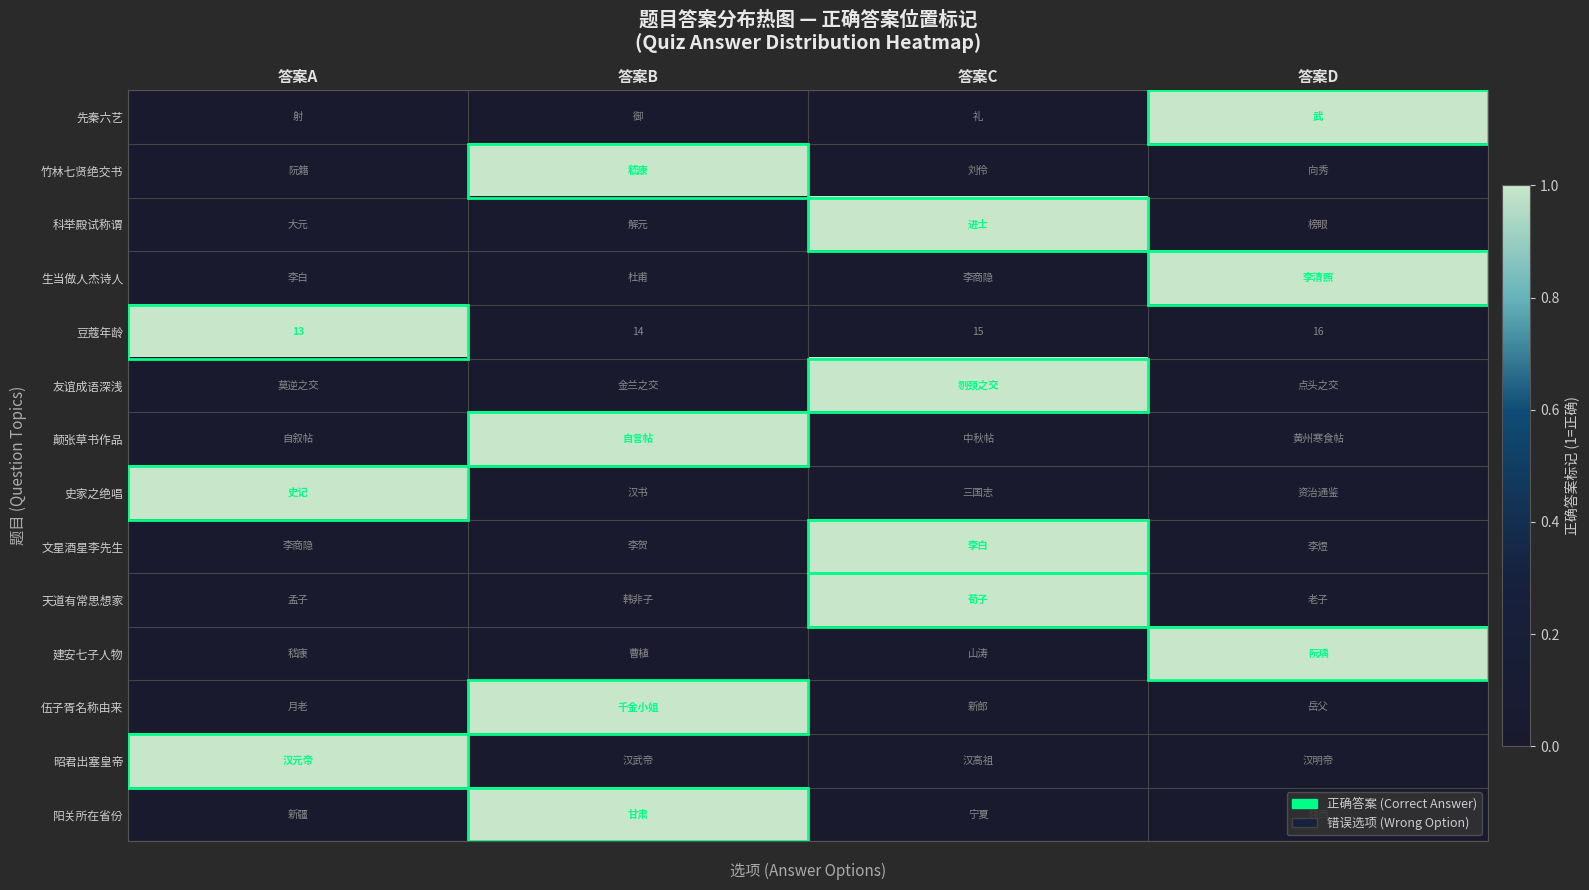

Count the 豆蔻年龄 values in the range 14 to 16.

3